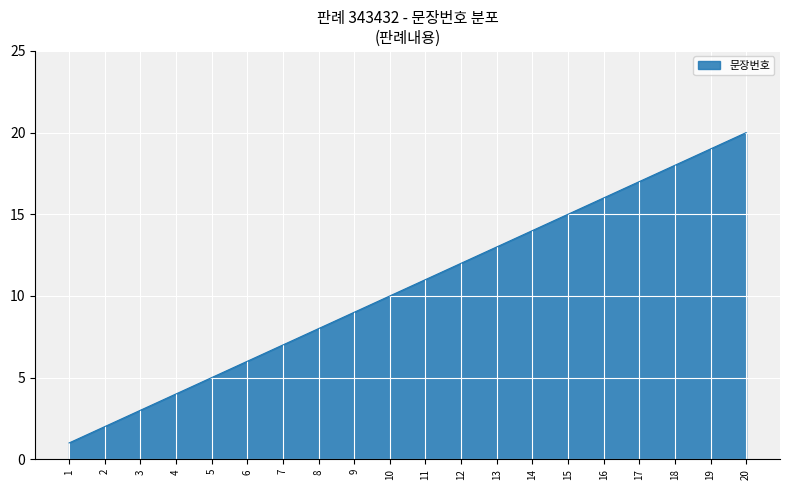

How many values are below 11?

10